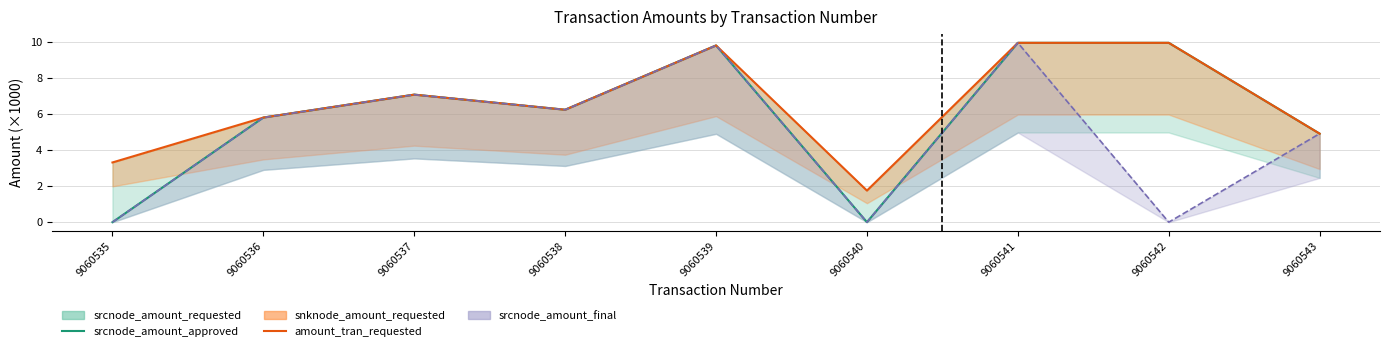

Which category has the lowest value in the srcnode_amount_approved series?

9060535